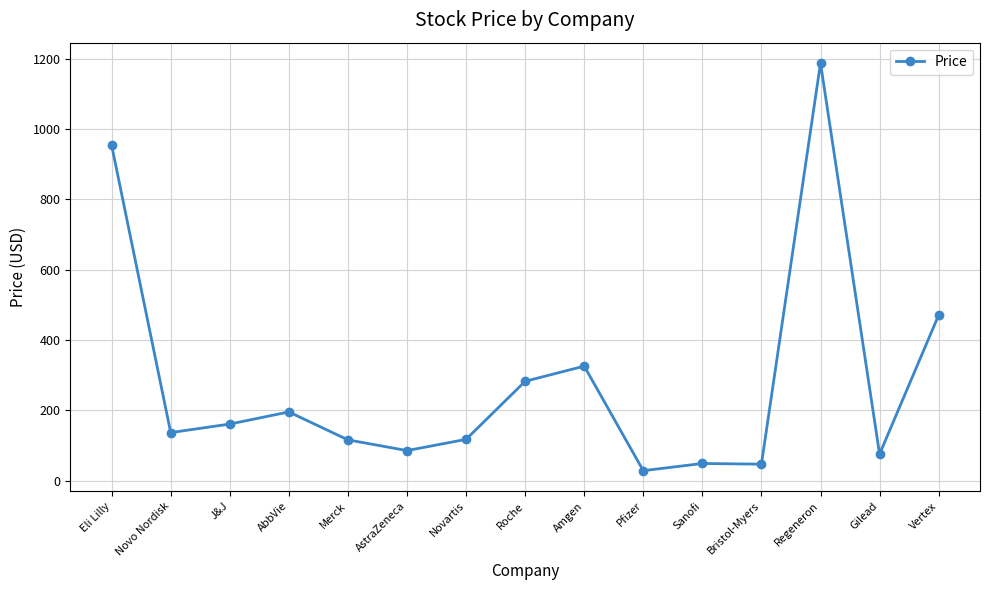

What is the label of the 4th point from the left?

AbbVie